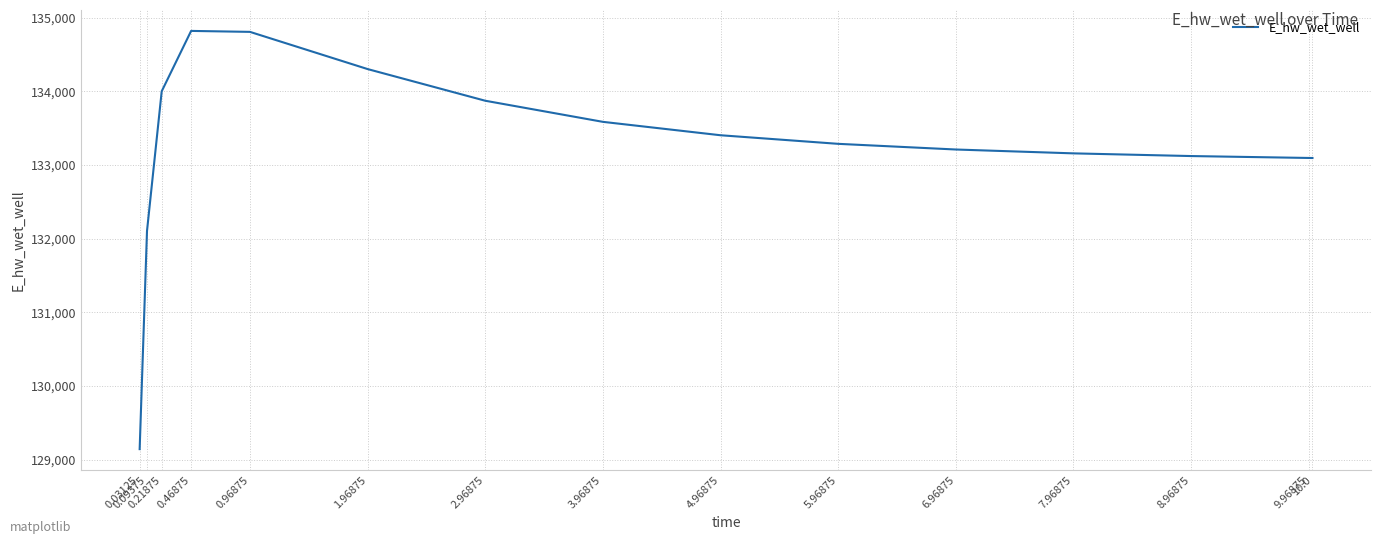

What is the smallest value displayed?

129142.2